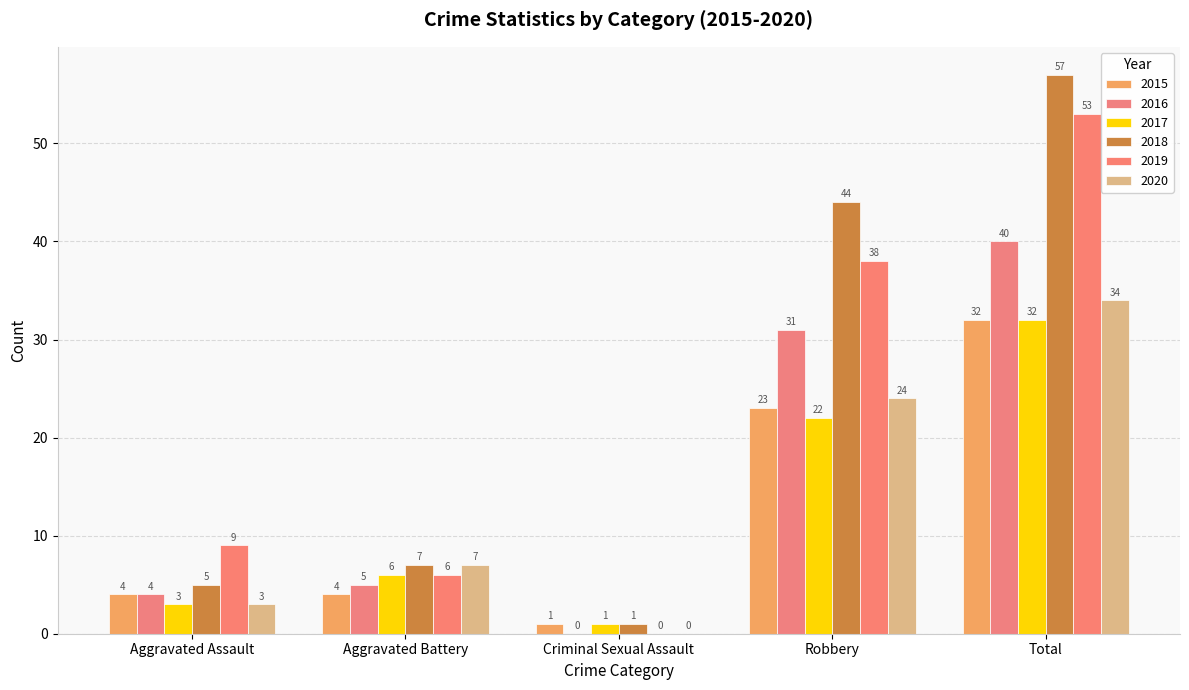

How many groups of bars are there?

5